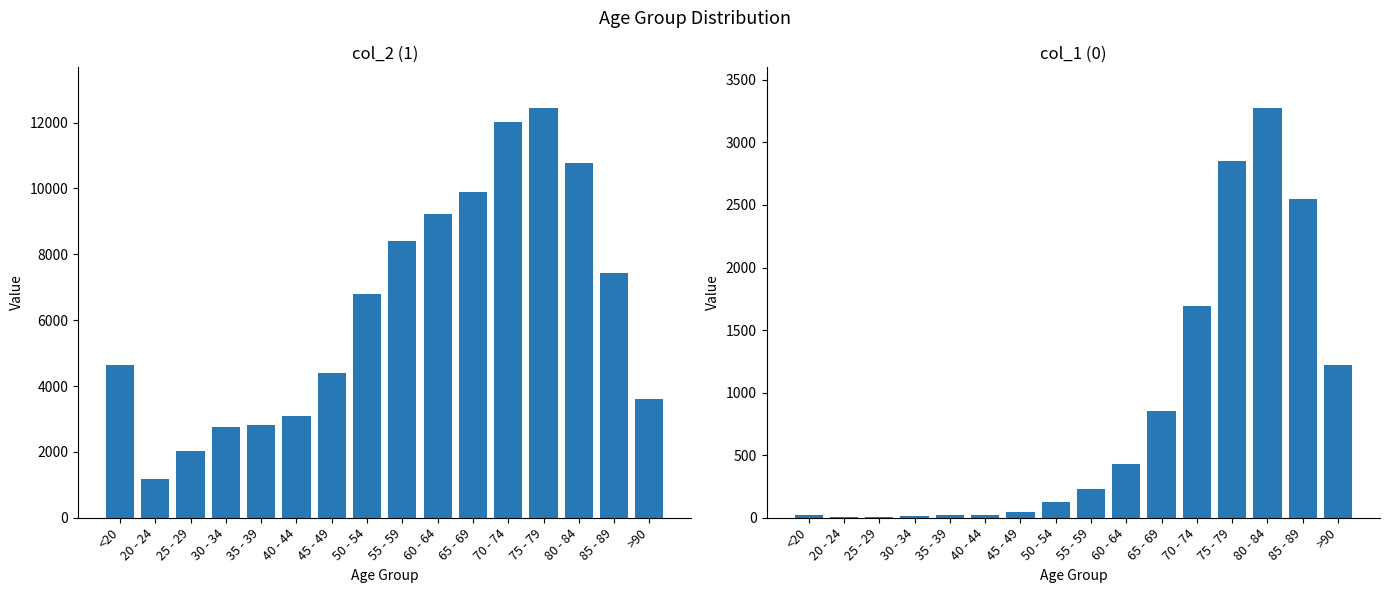

Where does the 0 series first go above 227?

60 - 64